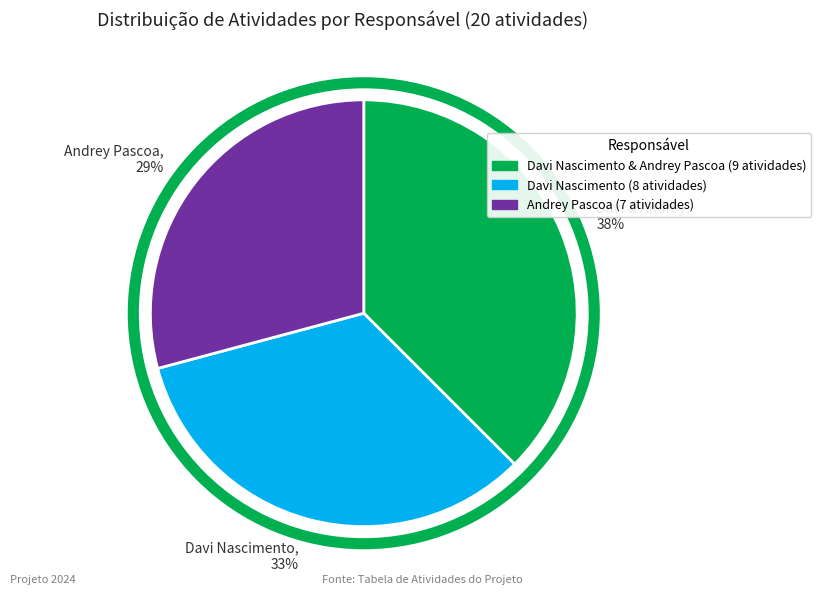

Which slice is the largest?

Davi & Andrey, 38%